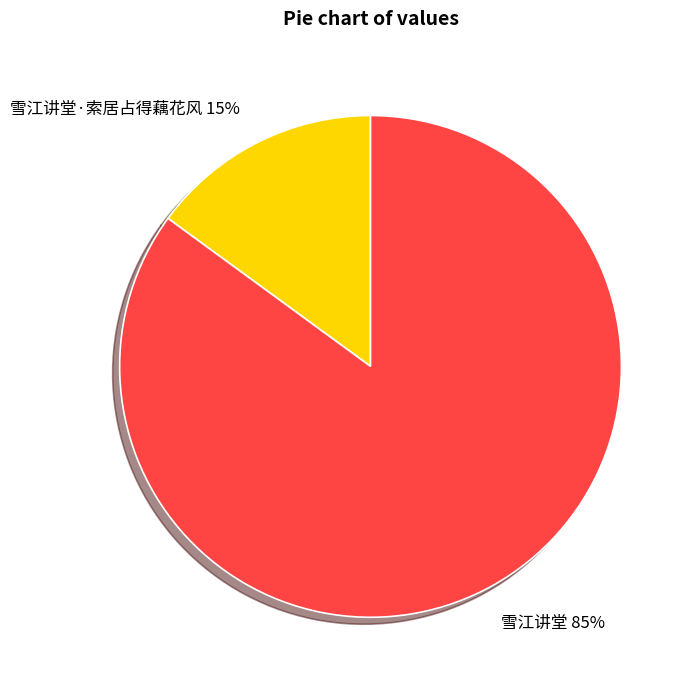

What is the largest slice in the pie chart?

雪江讲堂